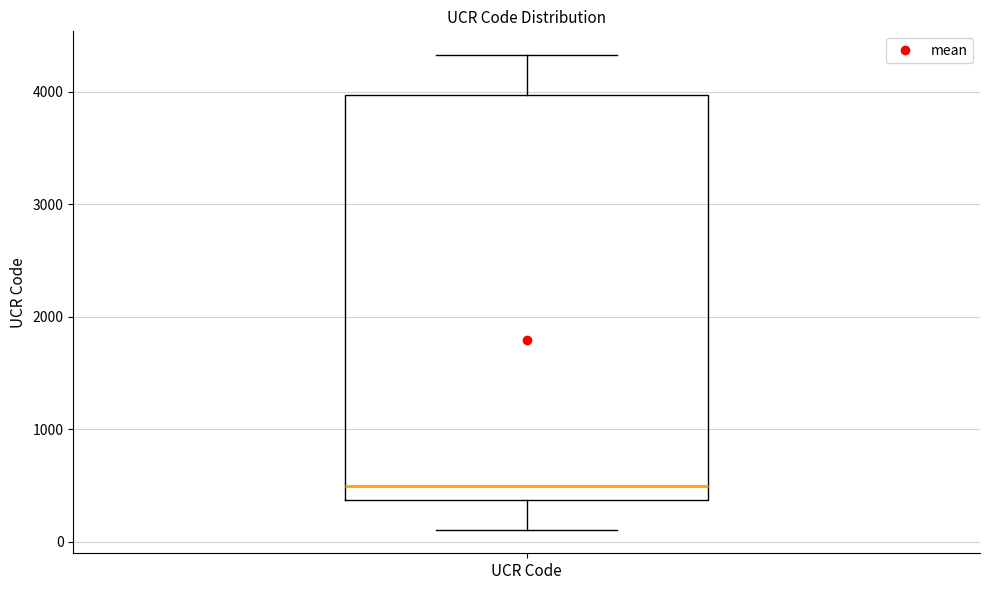

Transcribe this box plot: give where the median line is, the range the box spans, and where the two whiskers end, as read against the y-axis. The values are not printed on the chart, so give them approximately, as read against the axis.

median 500, box 400 to 4000, whiskers 100 to 4300